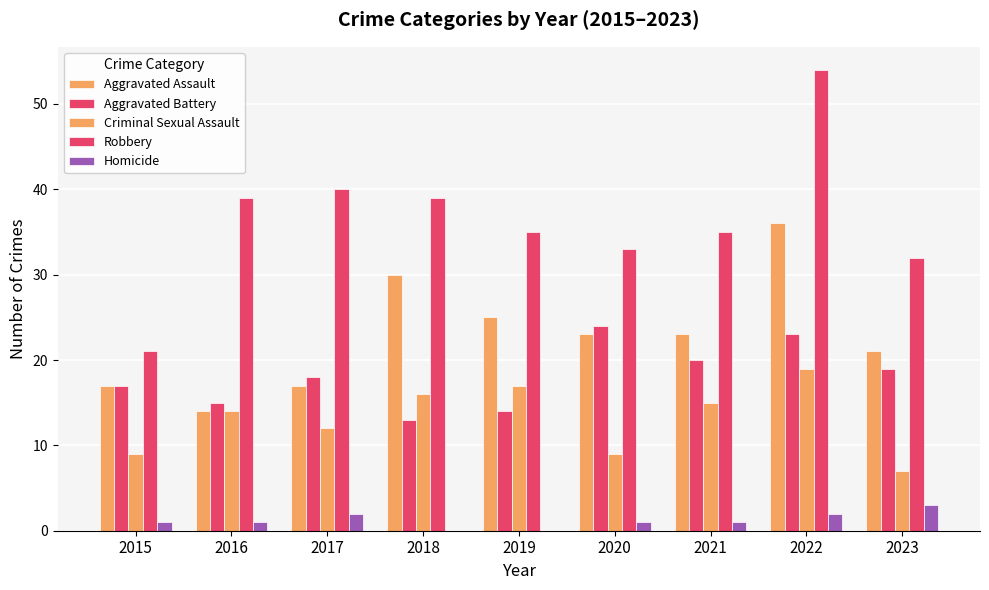

What is the sum of the Aggravated Assault values at 2022 and 2016?

50